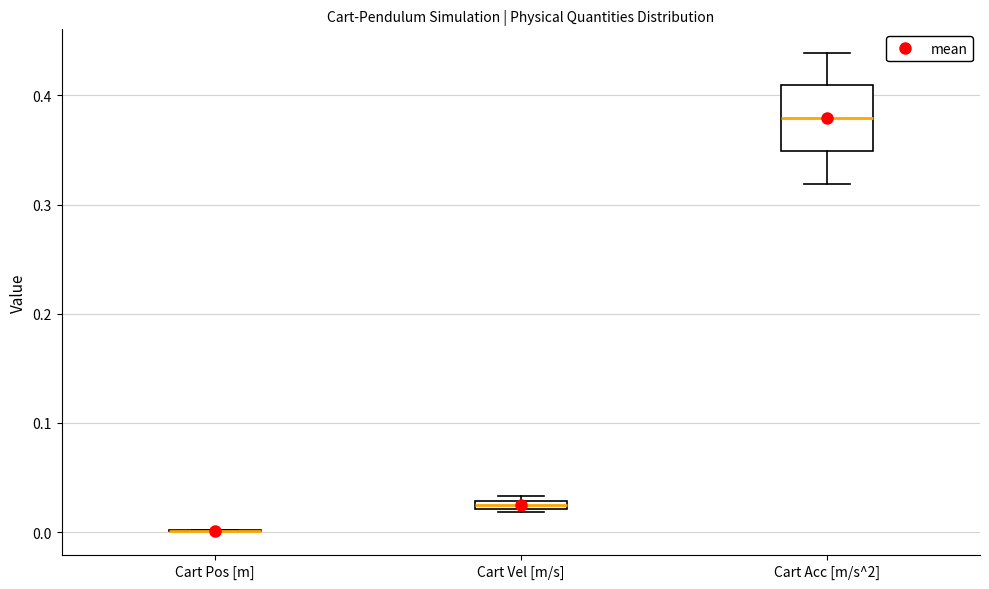

Which box is the tallest, from its lower edge to its upper edge?

Cart Acc [m/s^2]